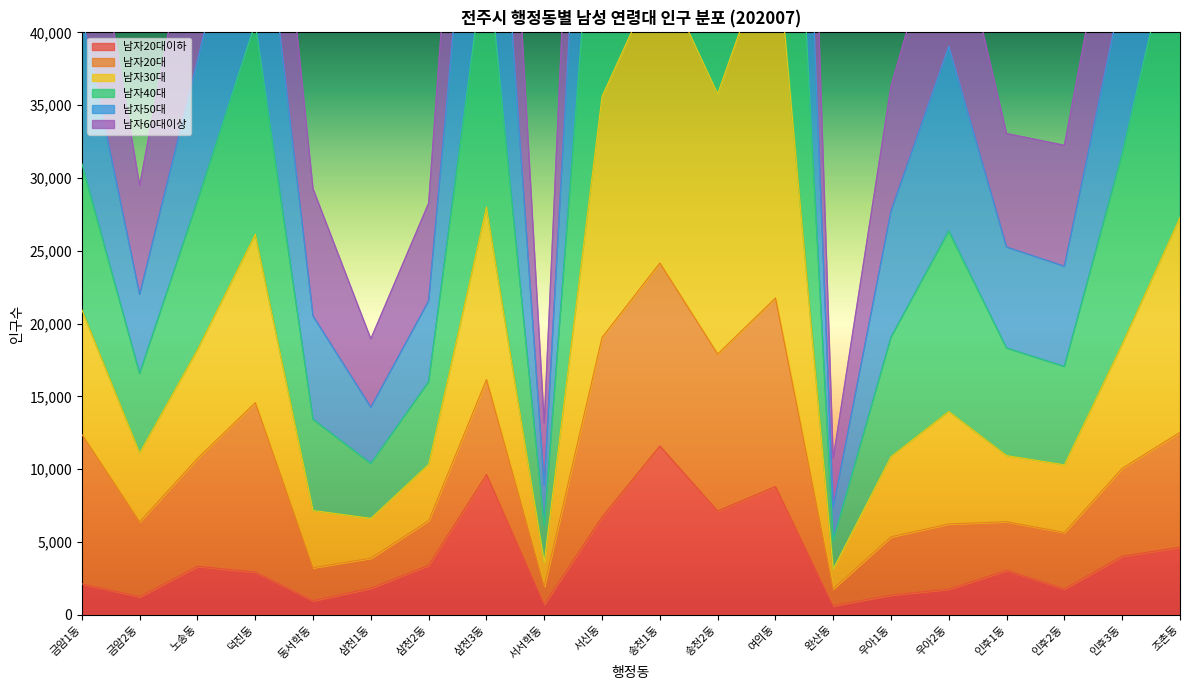

What is the smallest value displayed?

613.1